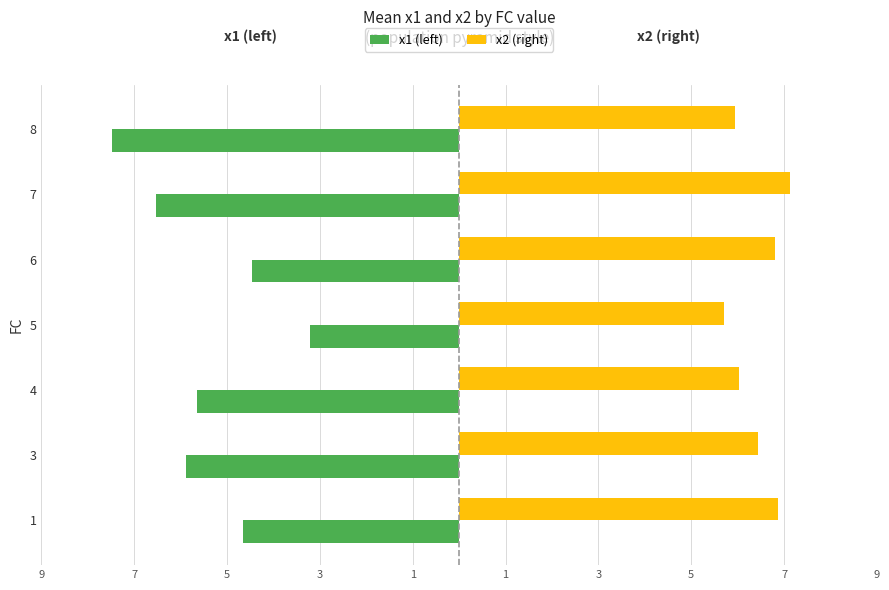

What are all the series names shown in the legend?

x1 (left), x2 (right)